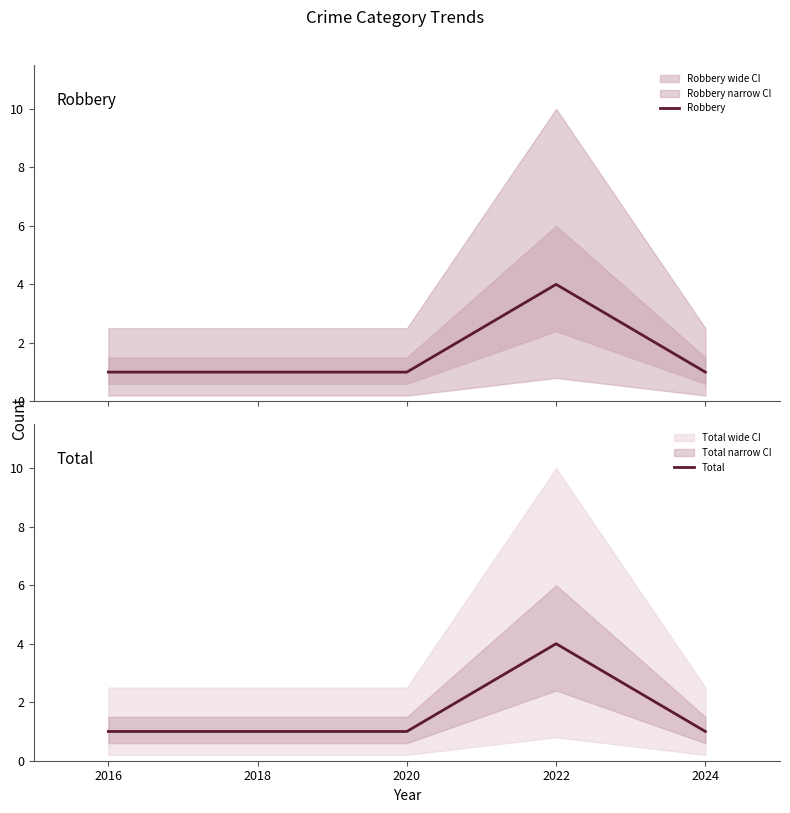

Reading left to right, extract all data points from this chart.

Robbery: 1	1	4	1
Total: 1	1	4	1